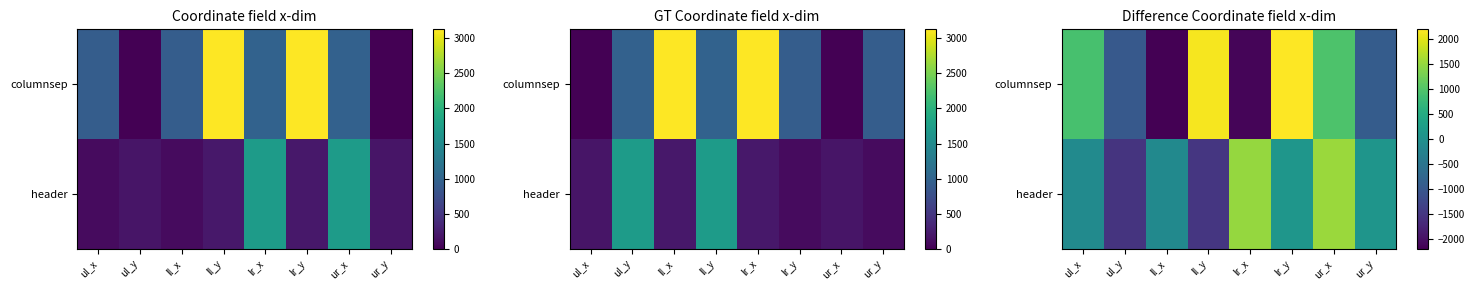

What is the difference between the highest and lowest values at ll_x?

2083